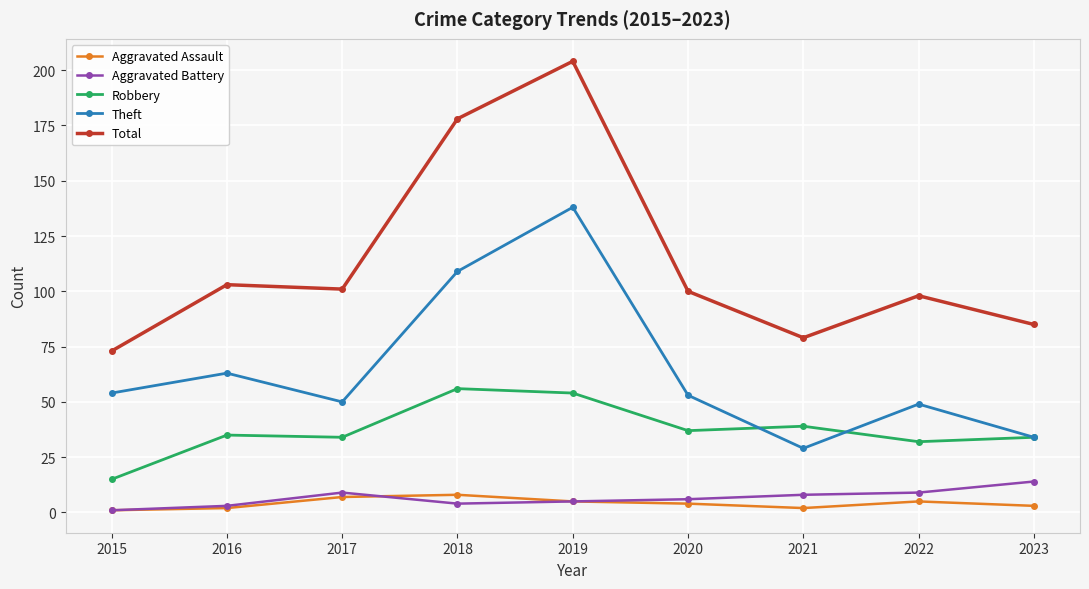

Which series has the largest total across all categories?

Total